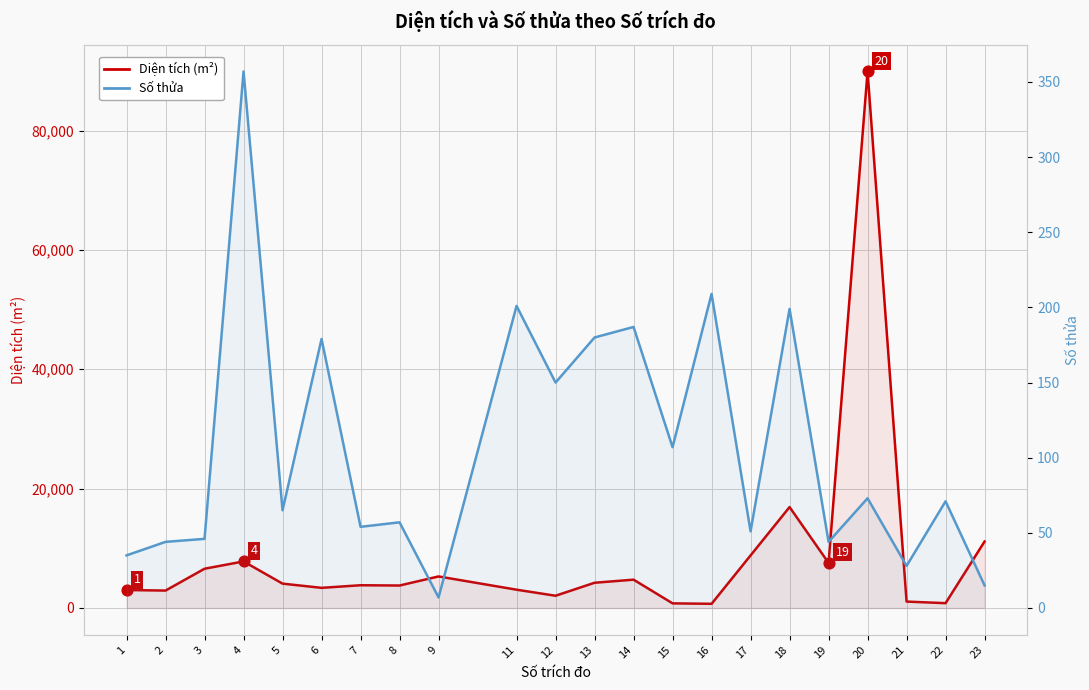

At how many categories does at least one series exceed 68685?

1